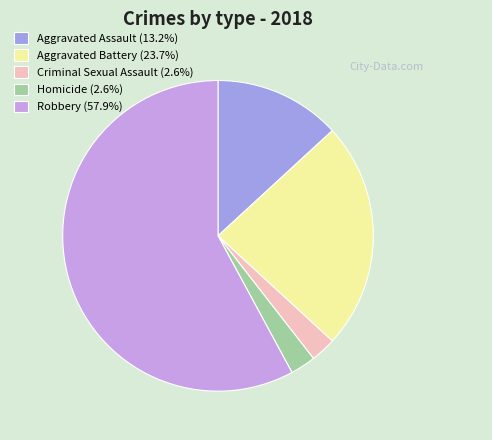

Is there a majority slice in this chart?

Yes